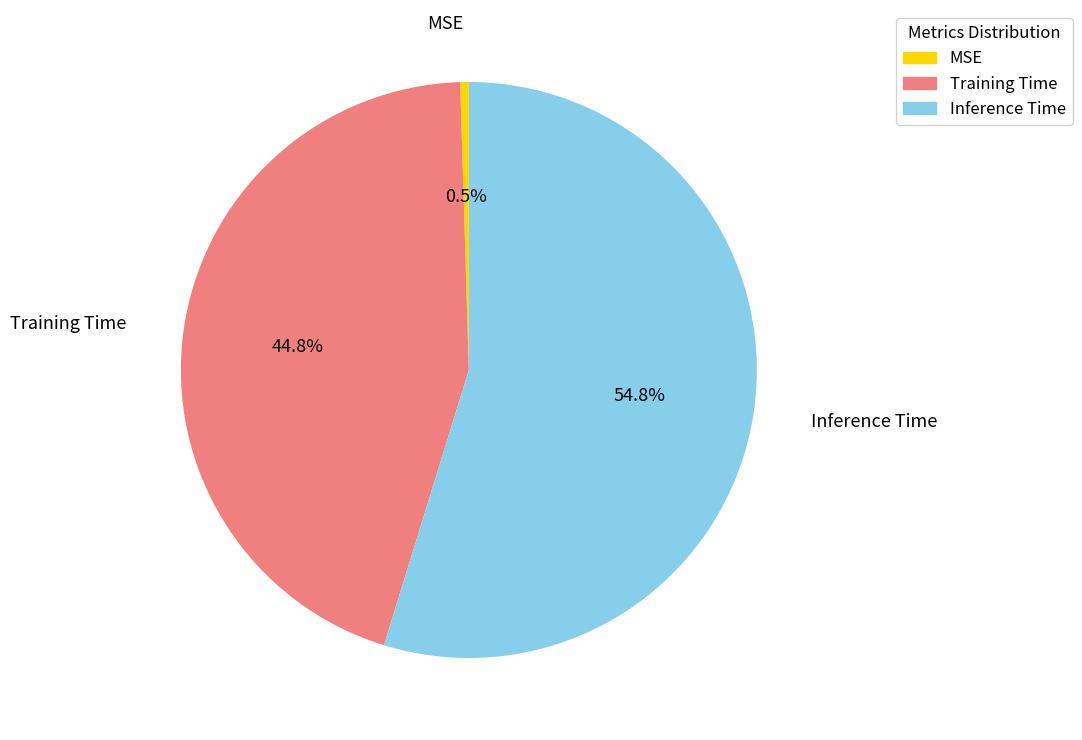

To the nearest percent, what is the difference between the largest and smallest slice percentages?

54%